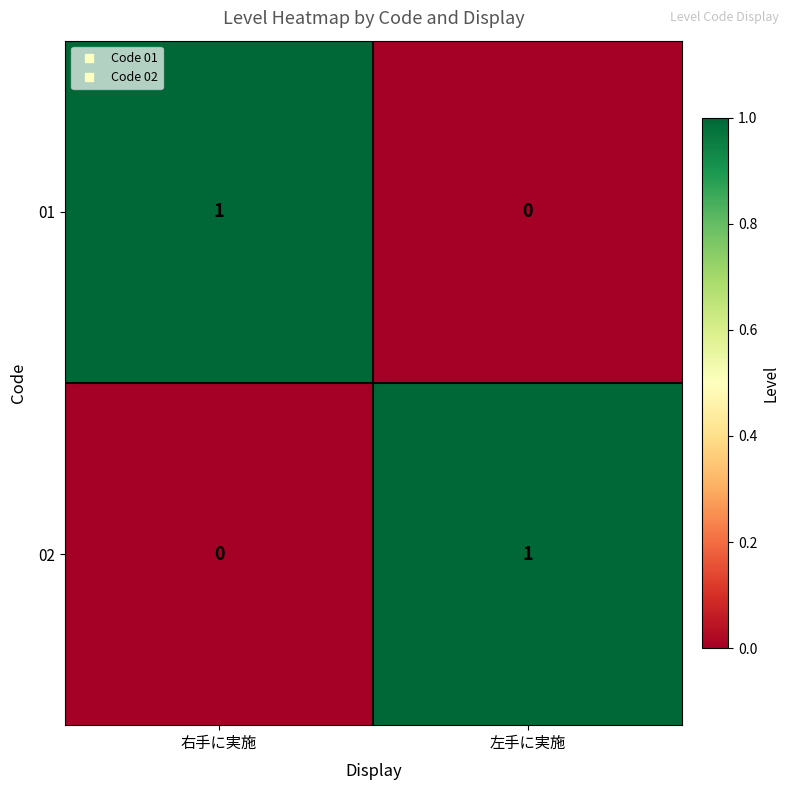

Reading right to left, list all the values displayed in this chart.

01: 左手に実施=0	右手に実施=1
02: 左手に実施=1	右手に実施=0